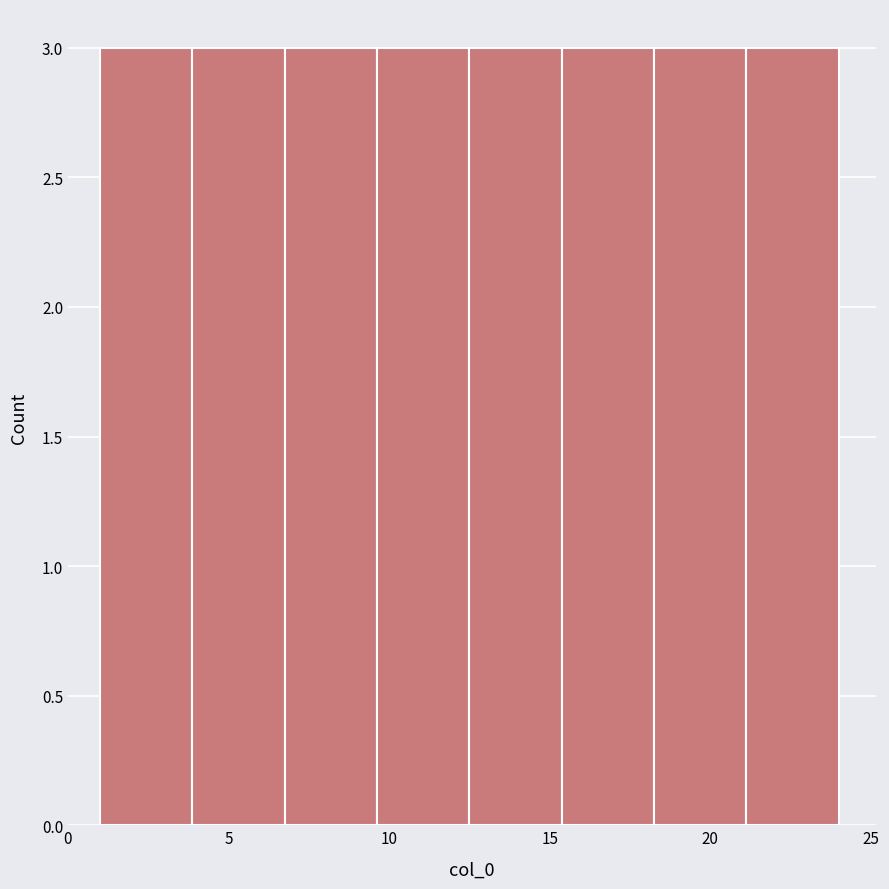

What is the height of the bar covering 21.0 to 24.0 on the x-axis? Neither the bar edges nor the heights are printed on the chart, so give them approximately, as read against the axes.

3